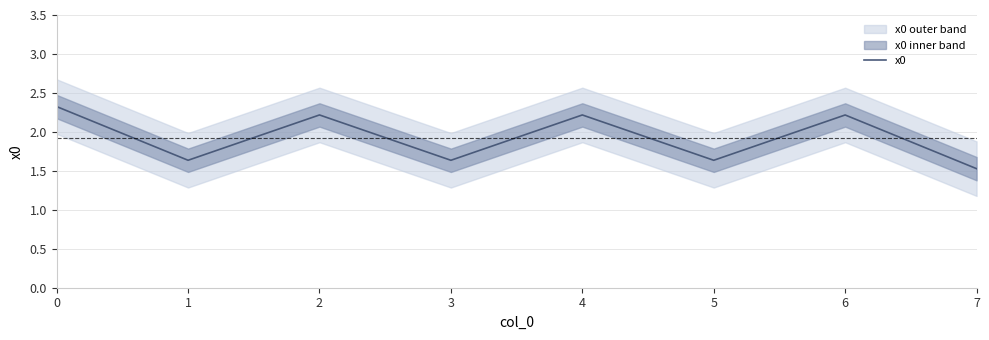

List the labels in order of value, largest first.

0, 2, 4, 6, 1, 3, 5, 7